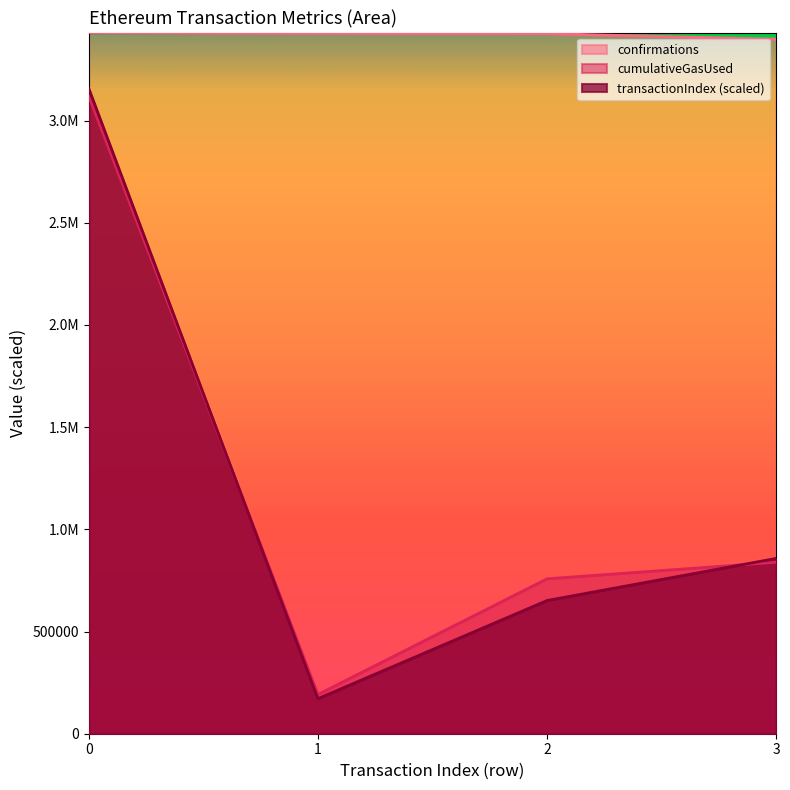

What is the difference between the second highest and second lowest values in the confirmations series?

829.3